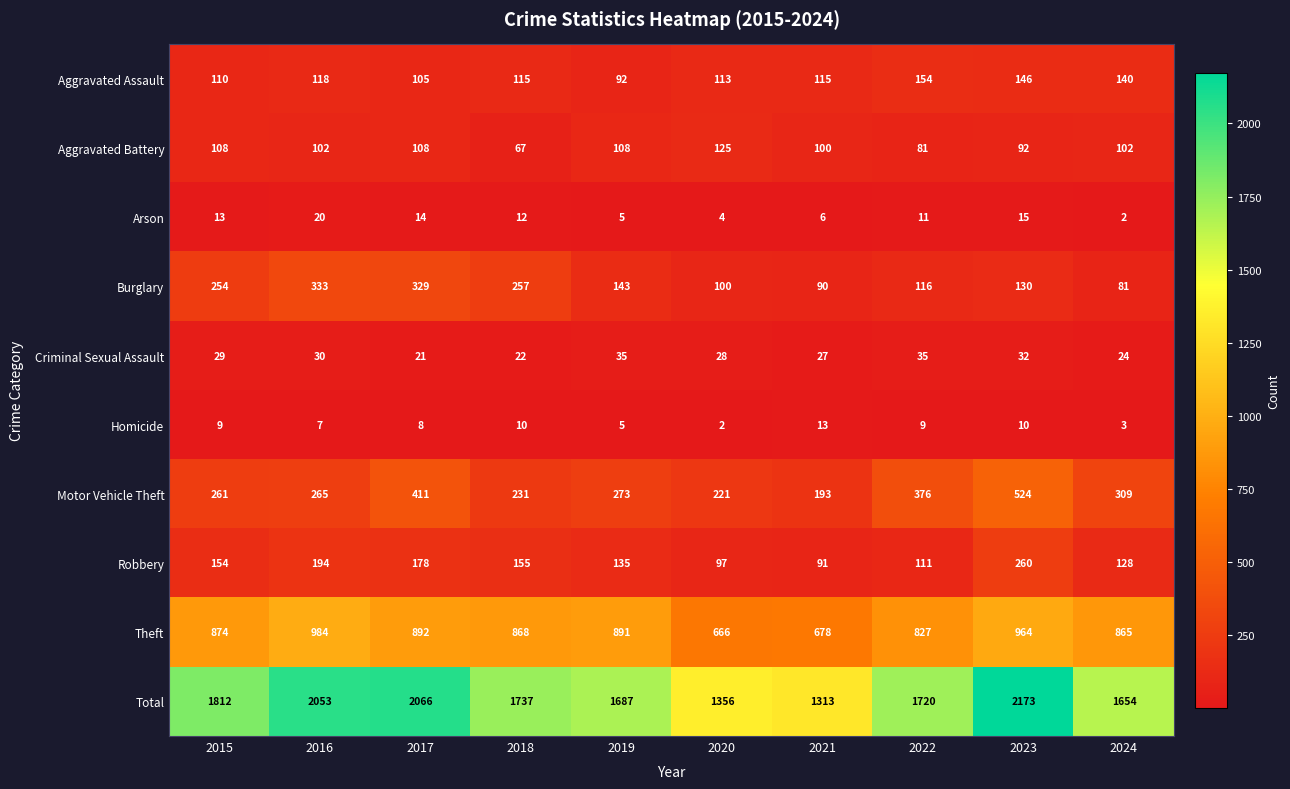

At 2016, list the series in order from largest to smallest.

Total, Theft, Burglary, Motor Vehicle Theft, Robbery, Aggravated Assault, Aggravated Battery, Criminal Sexual Assault, Arson, Homicide